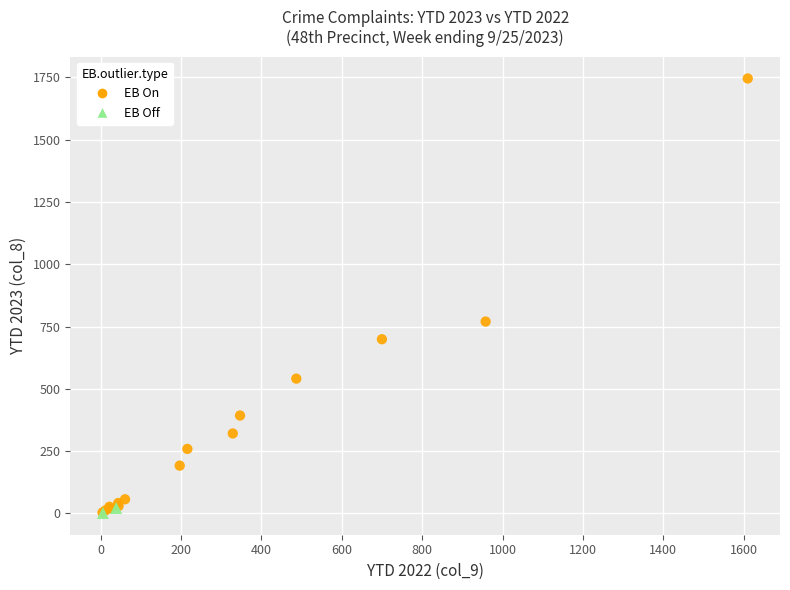

What are all the series names shown in the legend?

EB On, EB Off